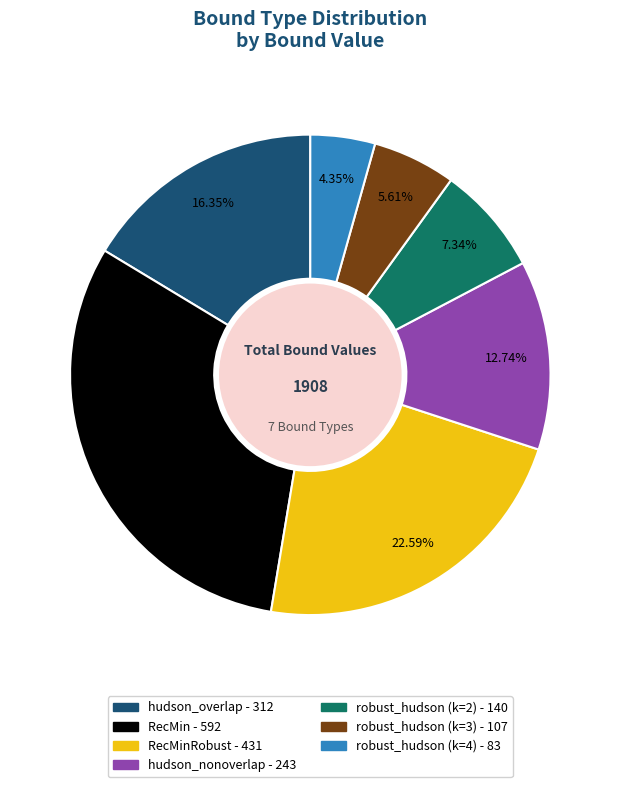

Does any single category account for the majority?

No